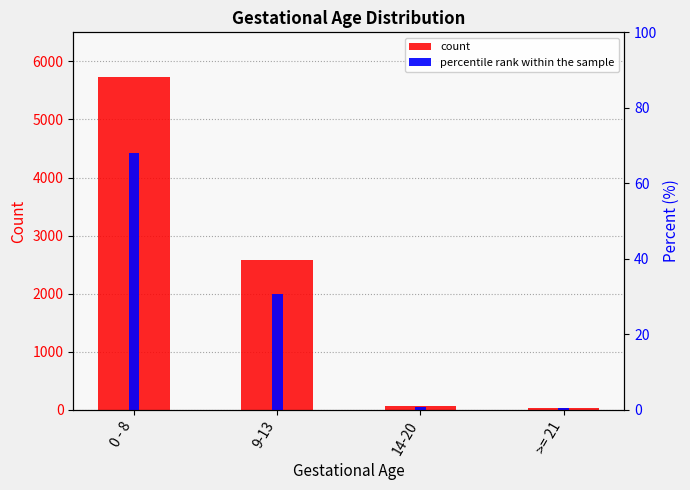

Which series has the widest spread of values?

count